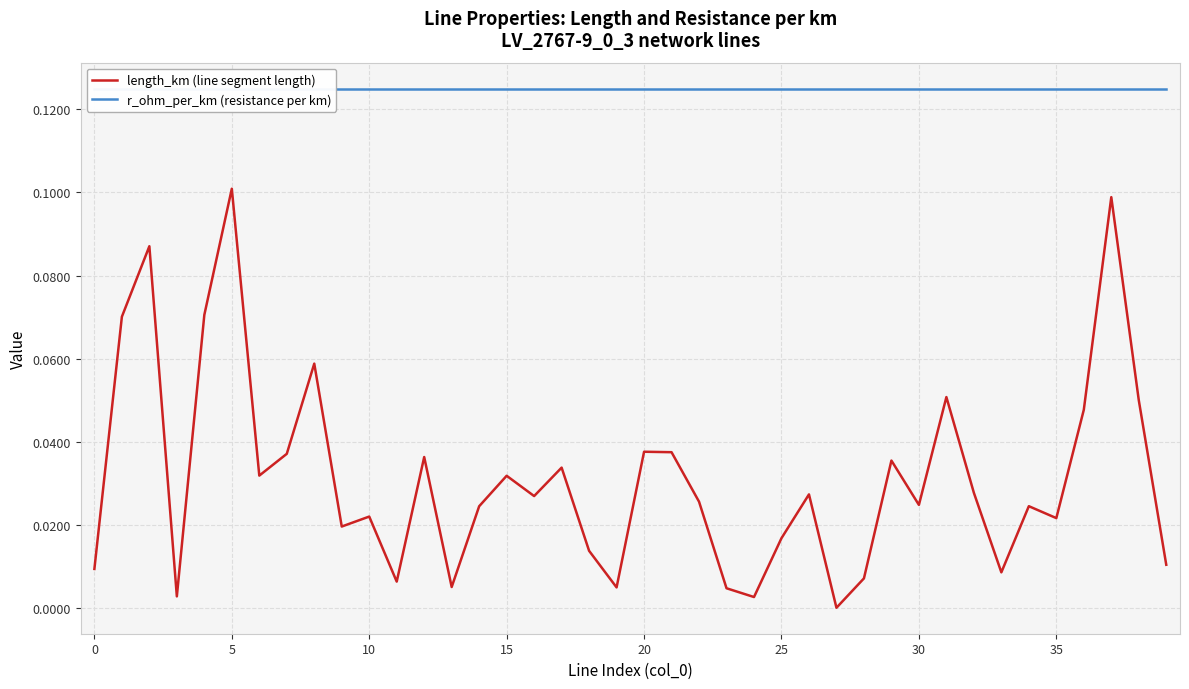

How many distinct data groups are displayed?

2